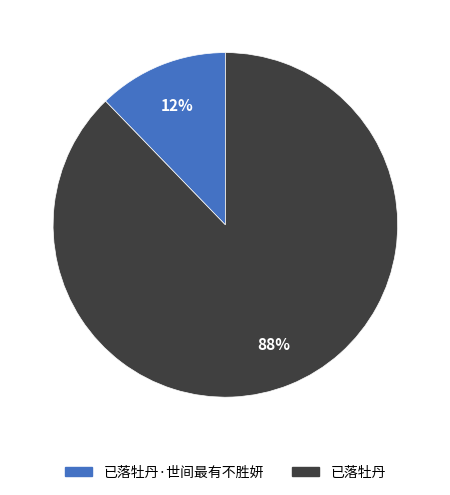

Which slice is the largest?

已落牡丹